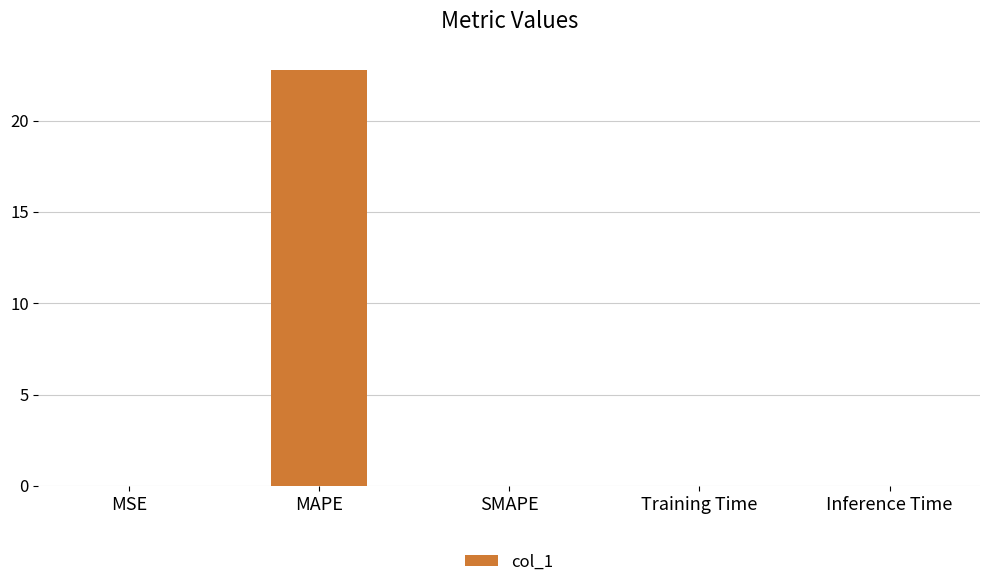

What is the change in value from MSE to MAPE?

+22.8